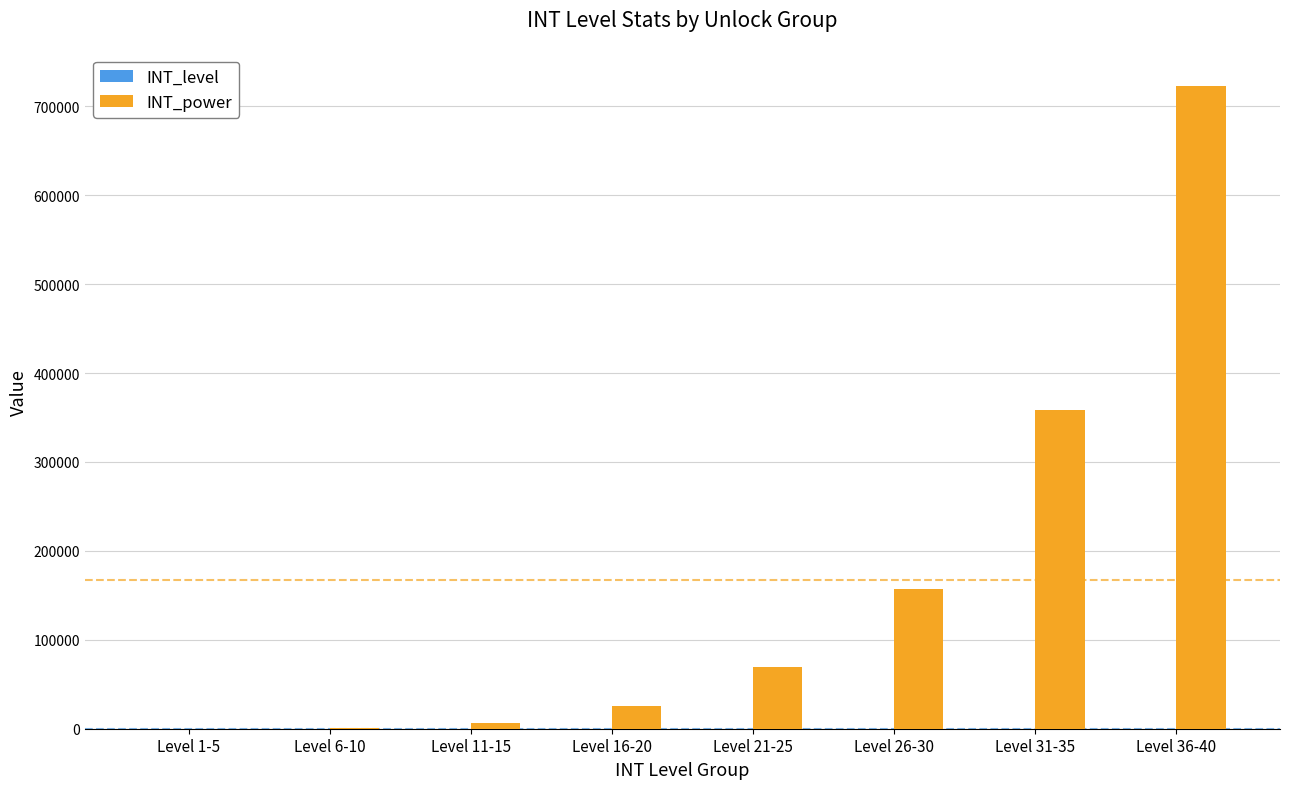

Which series has the largest total across all categories?

INT_power